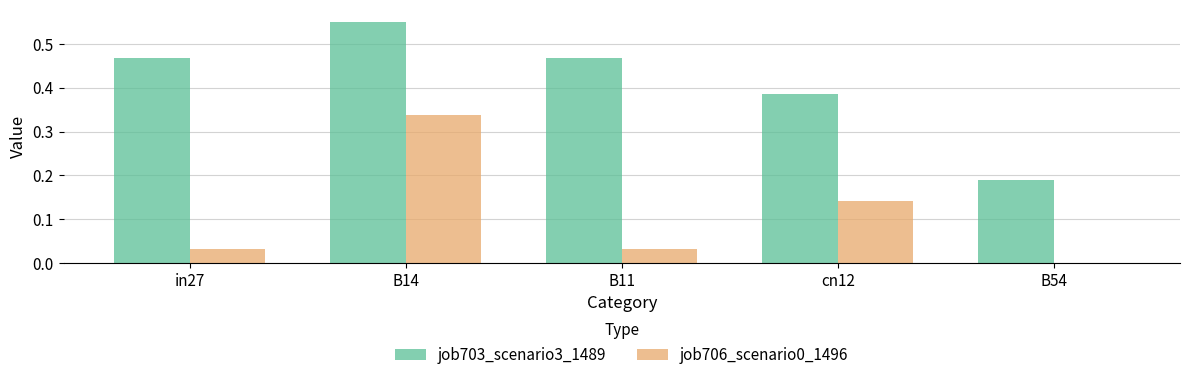

Is the value of job706_scenario0_1496 at in27 greater than the value of job703_scenario3_1489 at cn12?

No